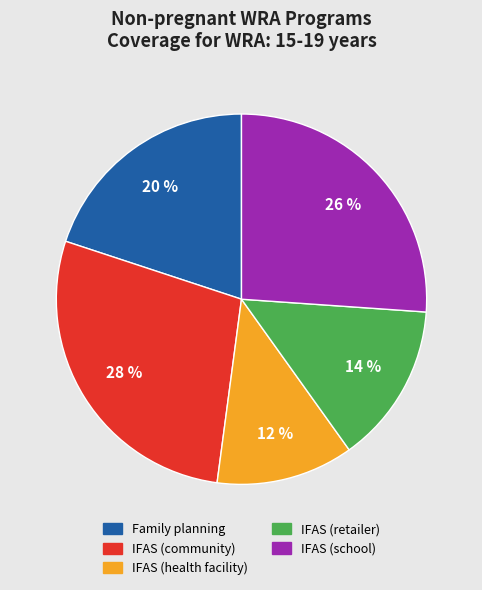

How many segments does this pie chart have?

5